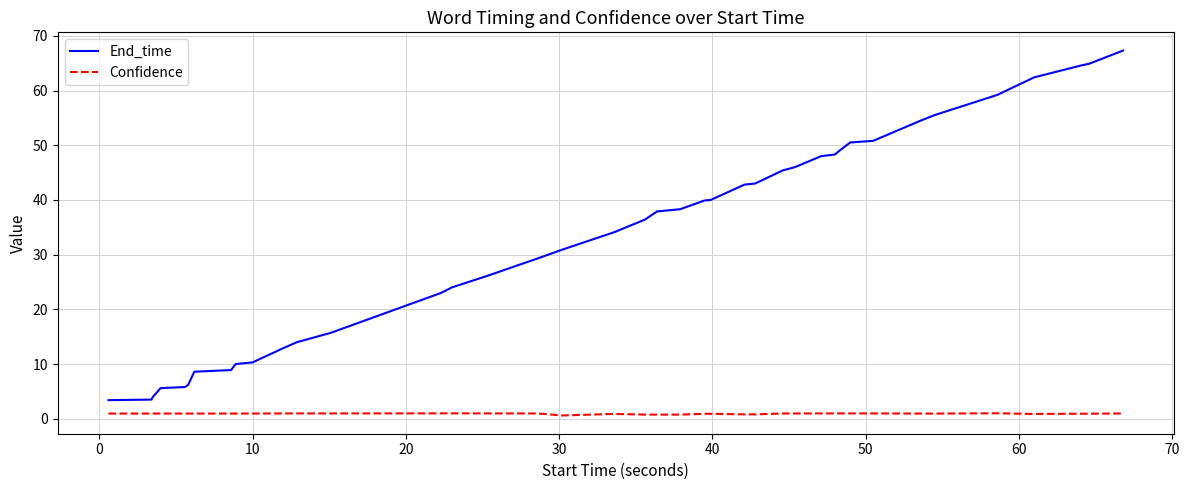

Rank the series by their average value, from lowest to highest.

Confidence, End_time